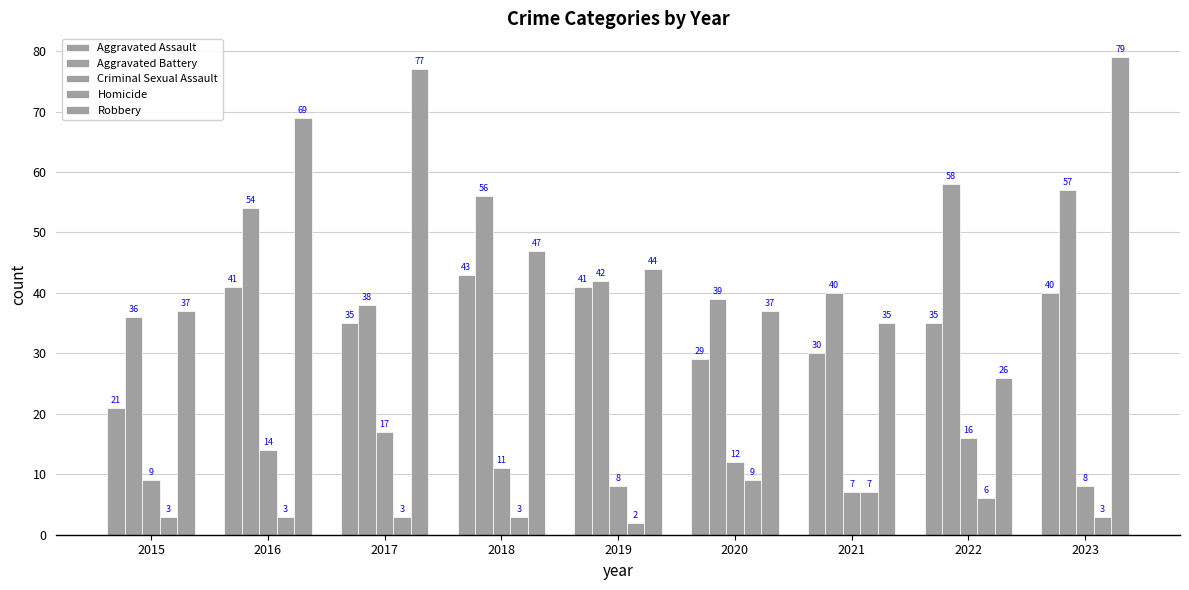

How many bars are there in total?

45